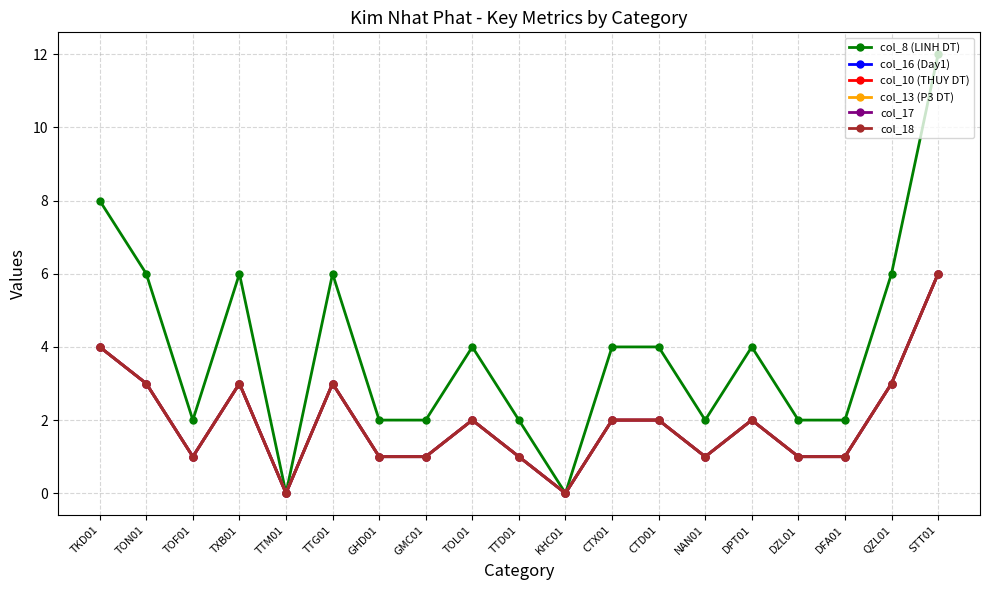

Is this an area chart (filled region under the line)?

No